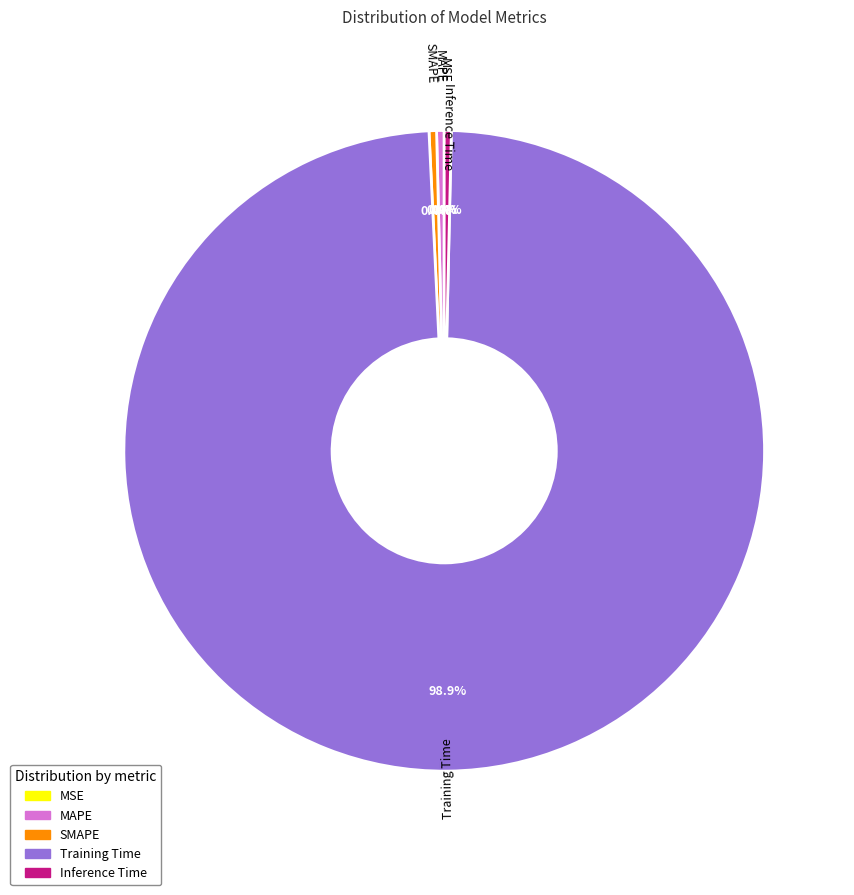

Between SMAPE and Training Time, which is larger?

Training Time